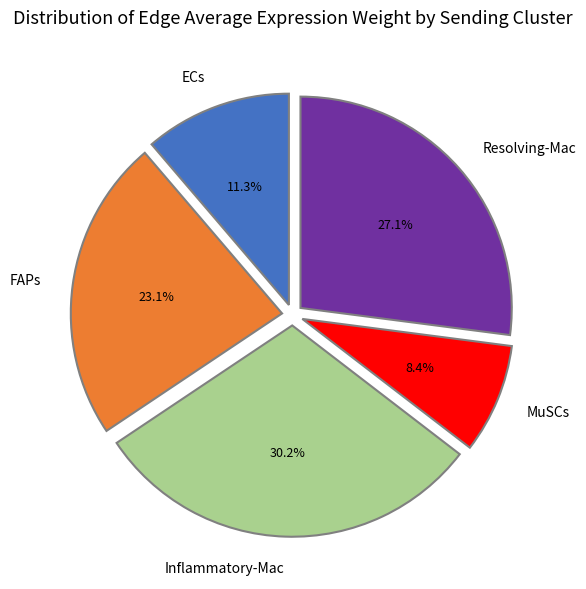

How much of the chart is everything except ECs?

88.7%